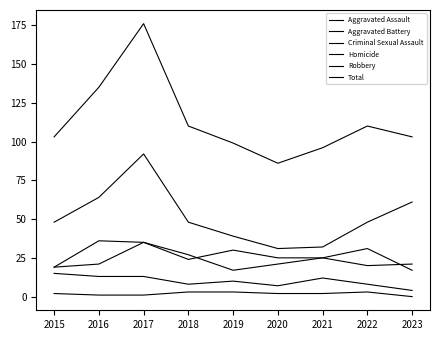

Does the chart display data point markers on the line(s)?

No